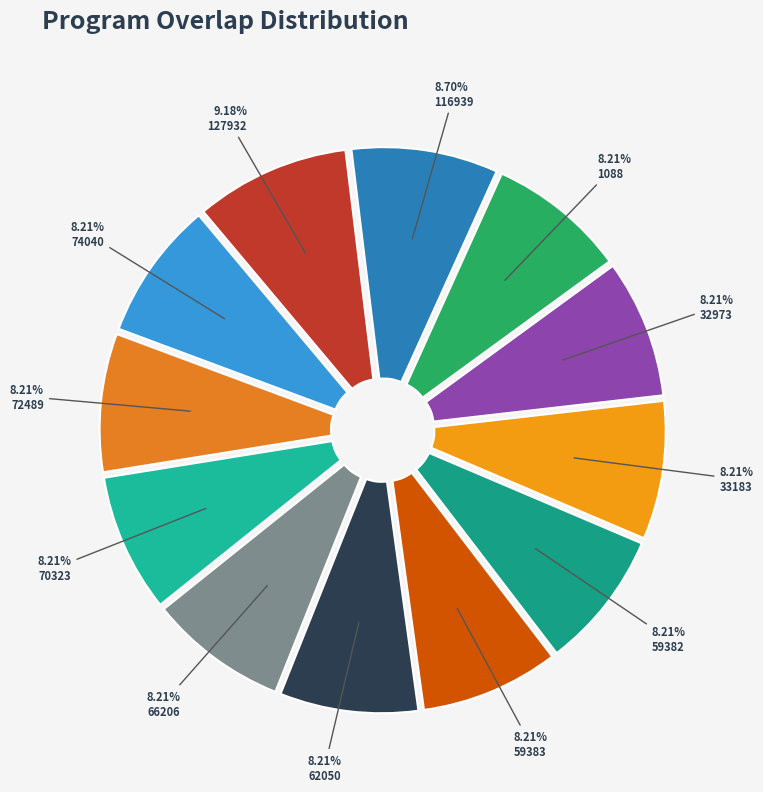

Which slice is the largest?

127932